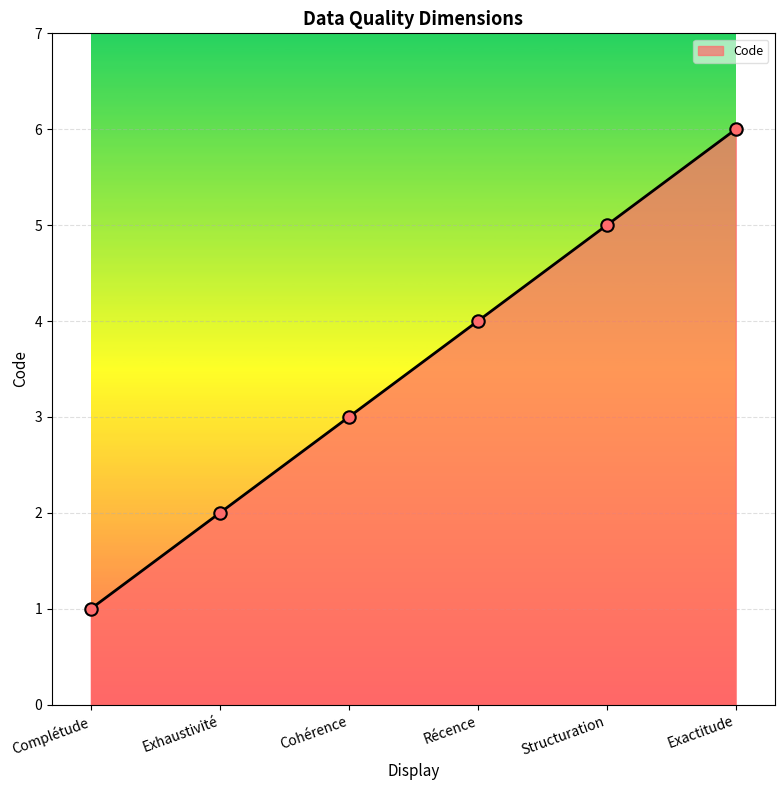

What is the change in value from Récence to Structuration?

+1